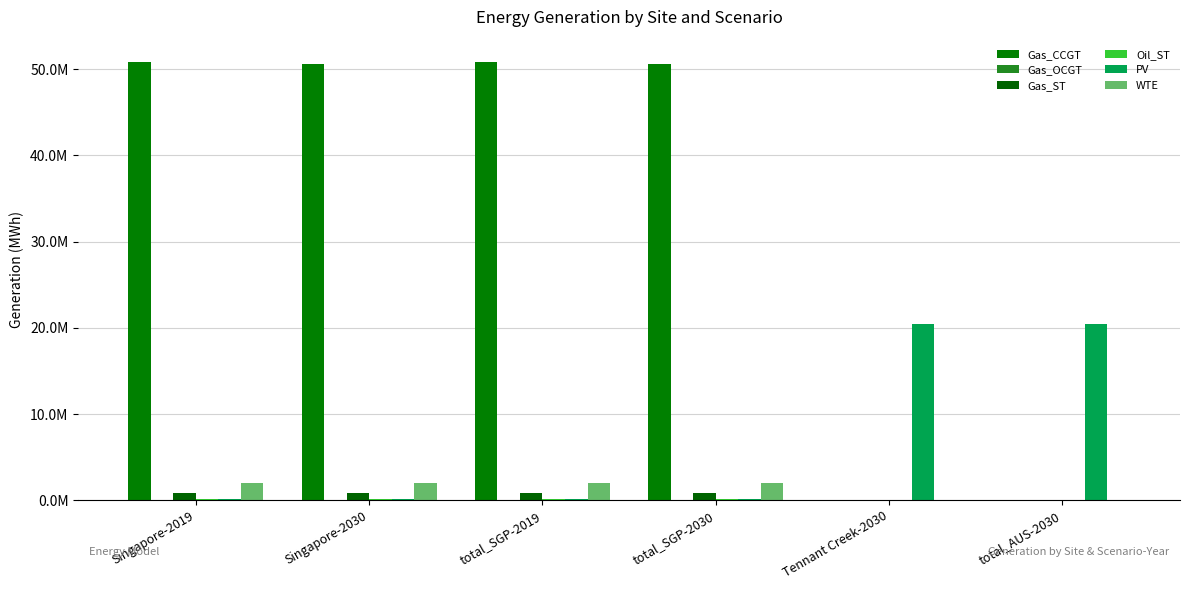

Which series has the largest range (max minus min)?

Gas_CCGT